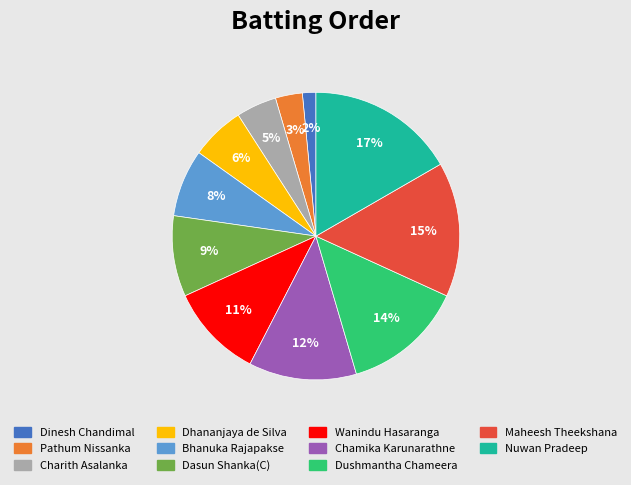

Is it true that Bhanuka Rajapakse is 8% of the pie?

True